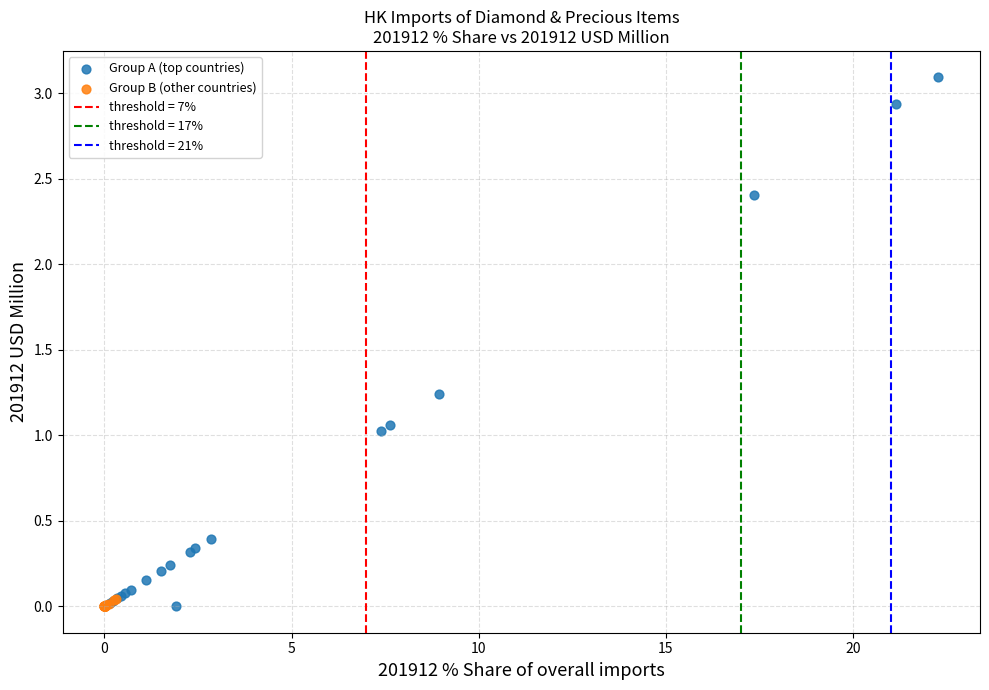

Which series reaches the maximum Y coordinate?

Group A (top countries)